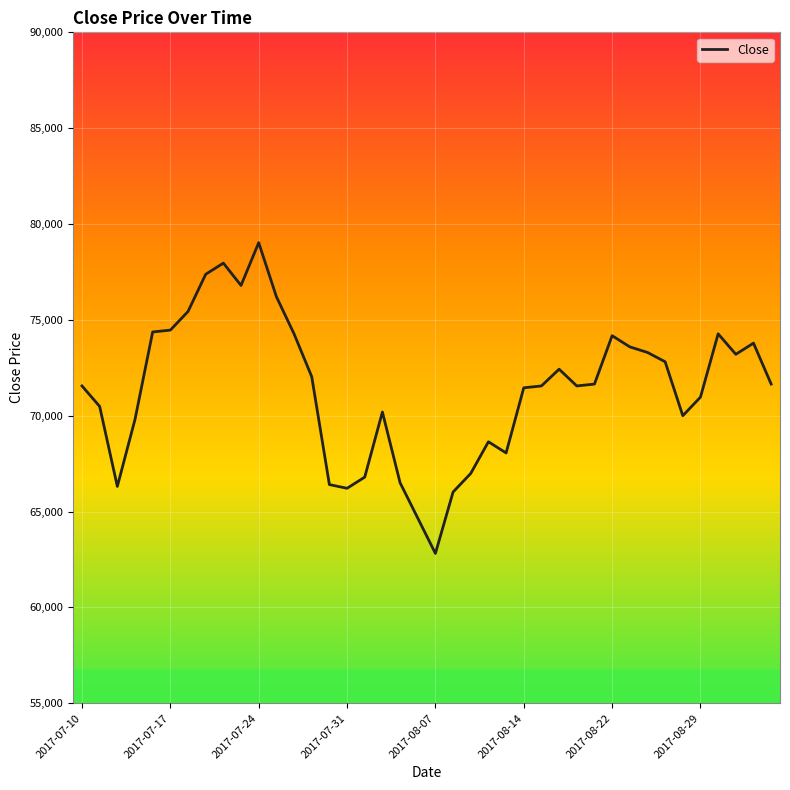

What is the difference between the maximum and minimum values?

16213.6